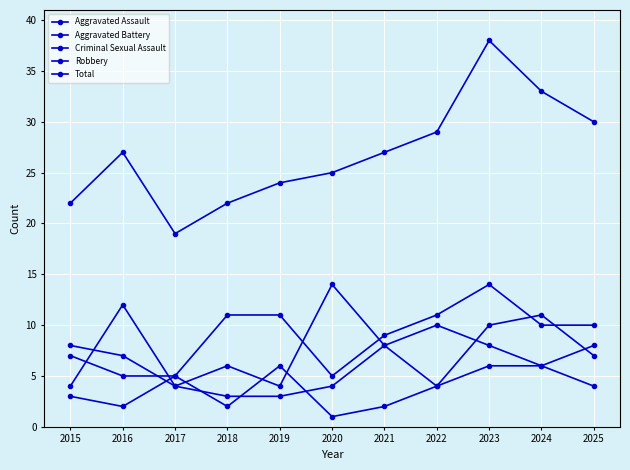

The Robbery series shows 5 at 2023. True or false?

False